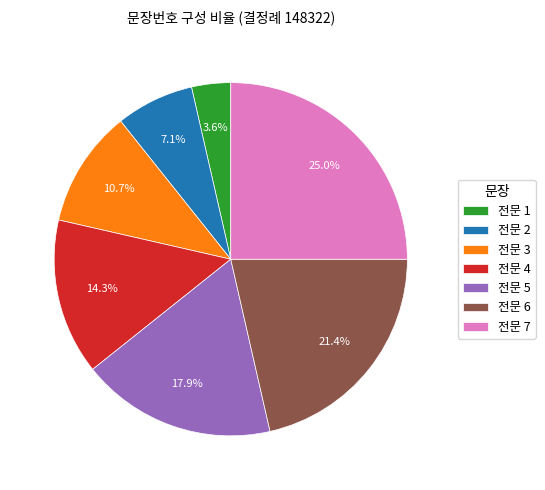

Combined, what portion of the pie is 전문 6 and 전문 7?

46.4%